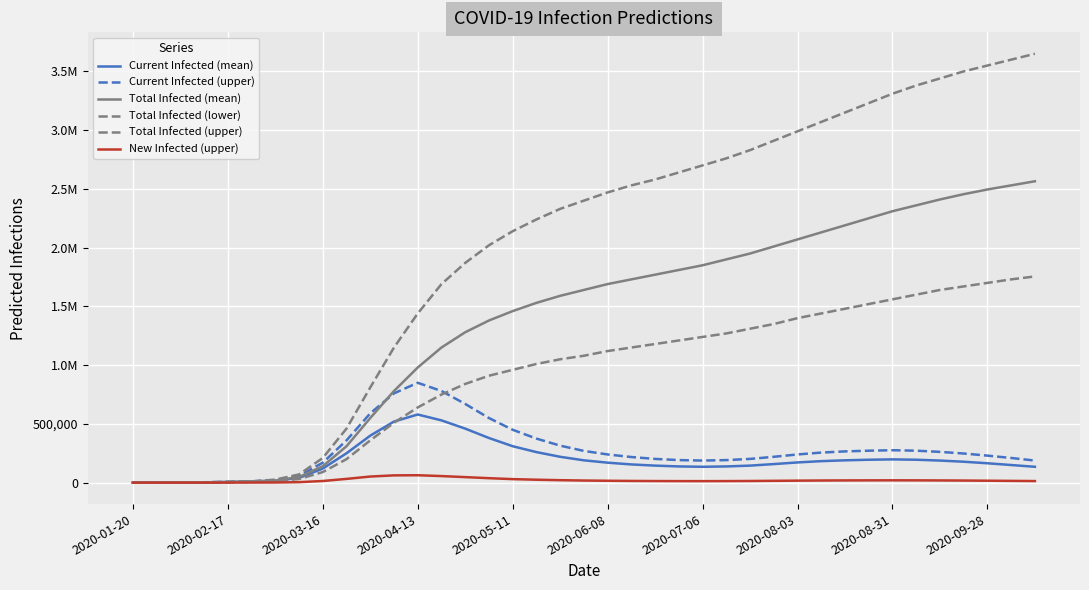

Does the chart display data point markers on the line(s)?

No